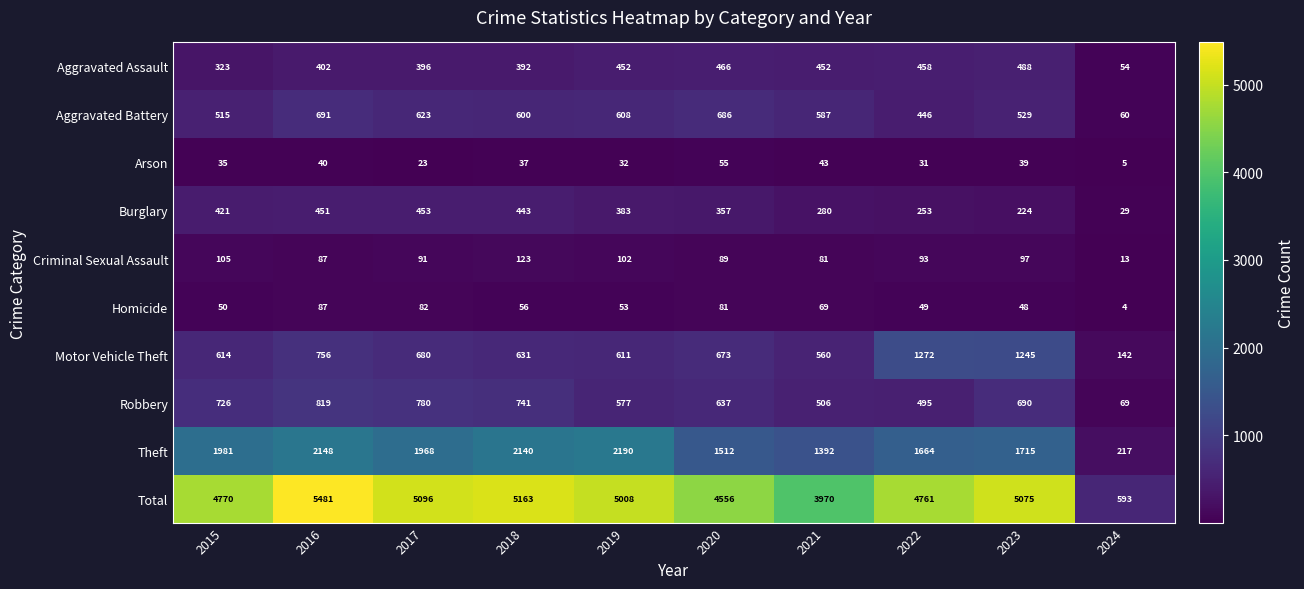

At which label does Aggravated Assault reach its minimum?

2024